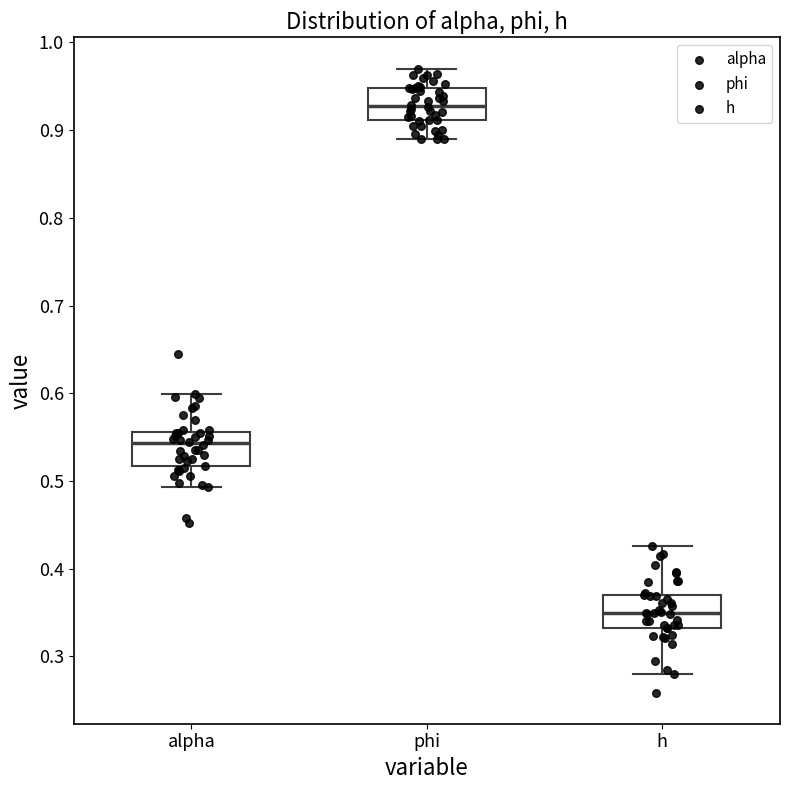

Where is the upper edge of the box for h on the y-axis? The values are not printed on the chart, so give them approximately, as read against the axis.

0.37